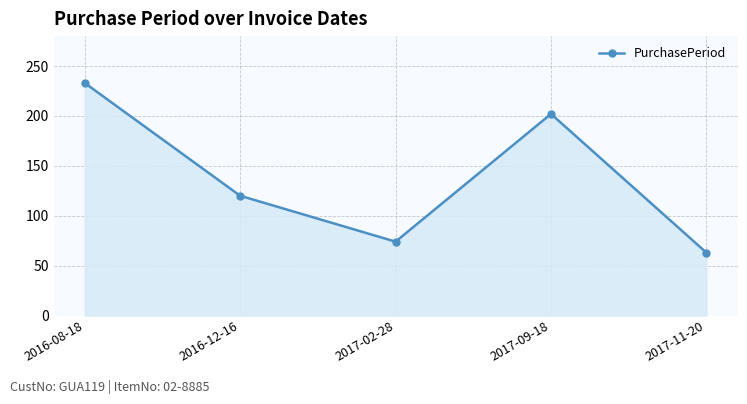

How many values are below 120?

2